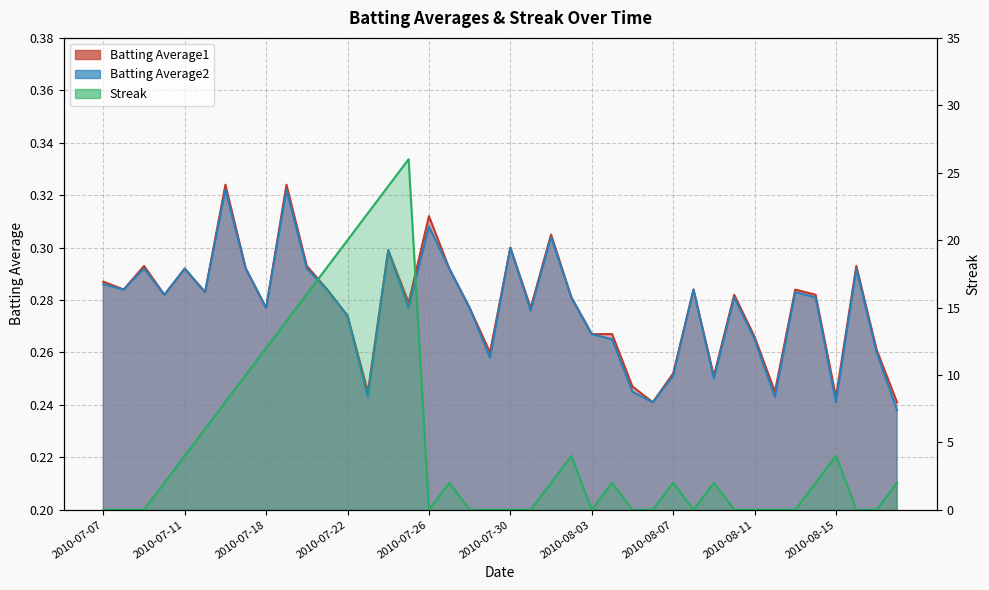

How many Batting Average1 values are between 0 and 1?

40